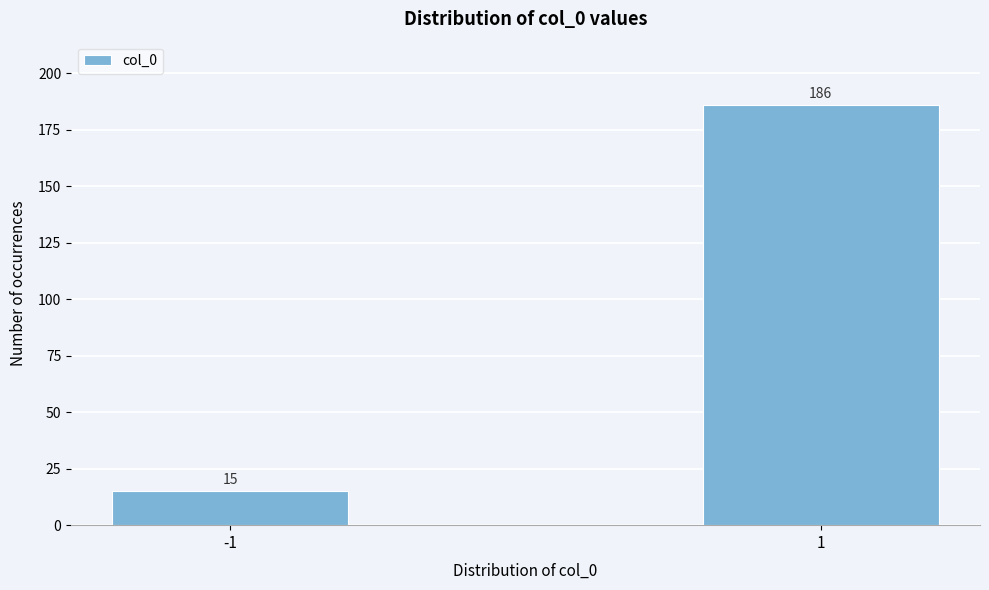

Reading left to right, list all the values displayed in this chart.

-1=15	1=186